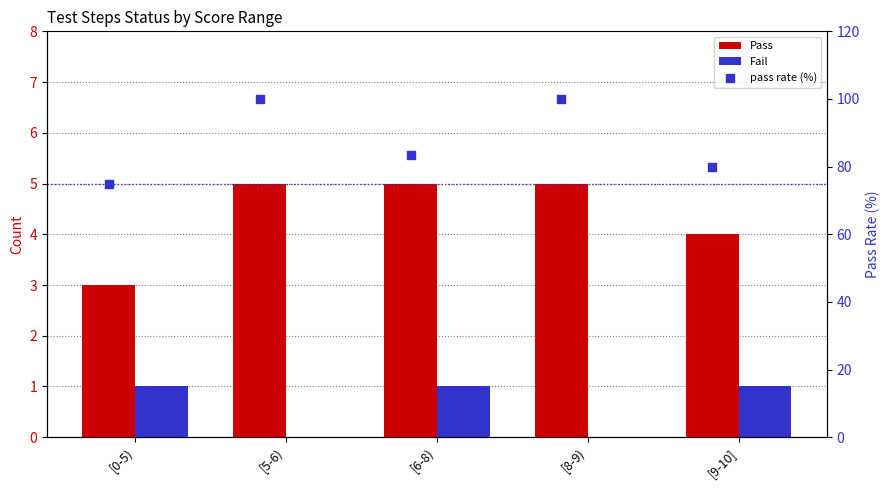

At how many categories does at least one series exceed 69?

5